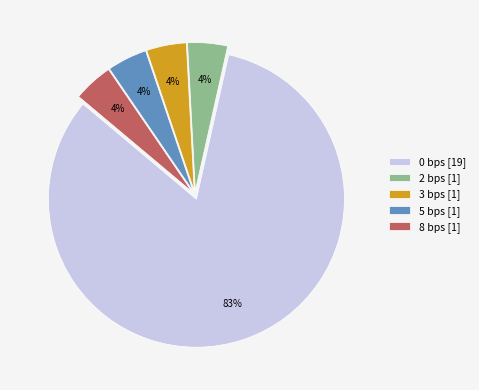

What is the ratio of the value at 8 bps [1] to the value at 3 bps [1]?

1.0